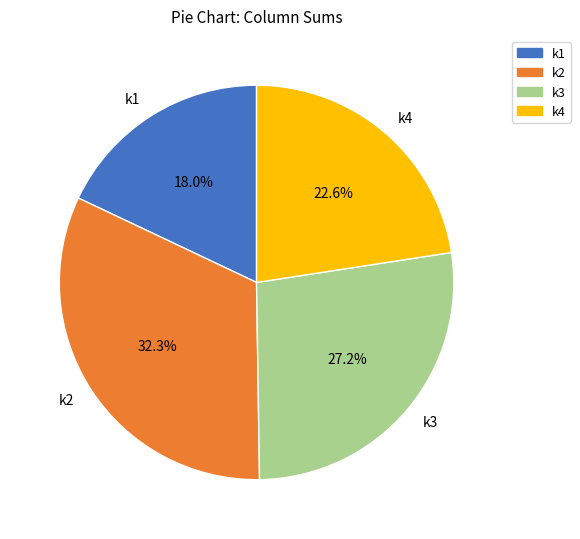

What portion of the pie excludes k1?

82.0%